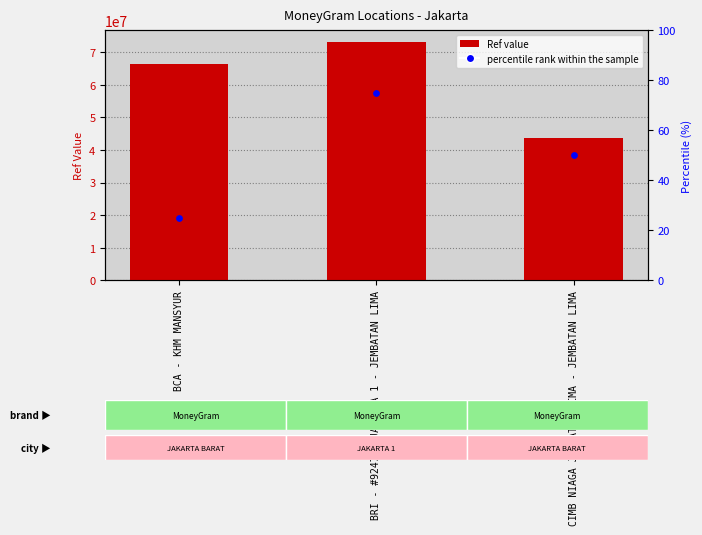

Which has a higher value, BRI - #9247 - JAKARTA 1 - JEMBATAN LIMA or CIMB NIAGA JEMBATAN LIMA - JEMBATAN LIMA?

BRI - #9247 - JAKARTA 1 - JEMBATAN LIMA